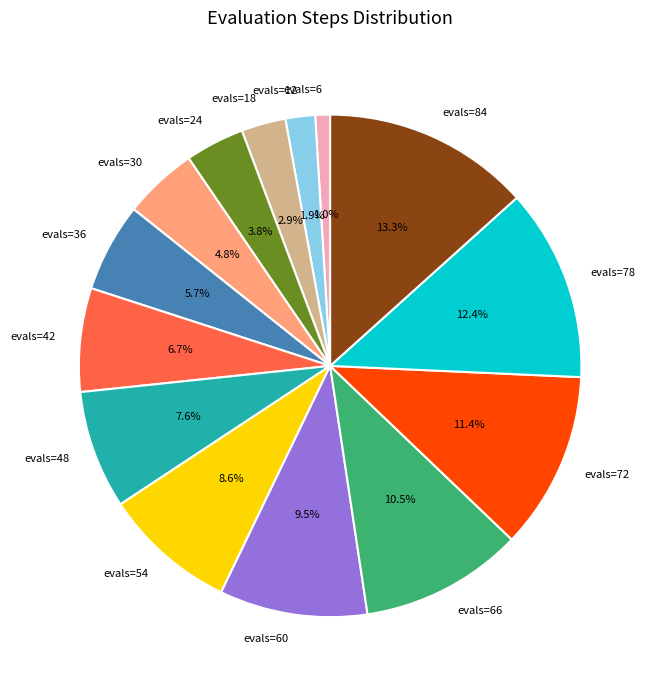

True or false: evals=72 accounts for 11% of the total.

True